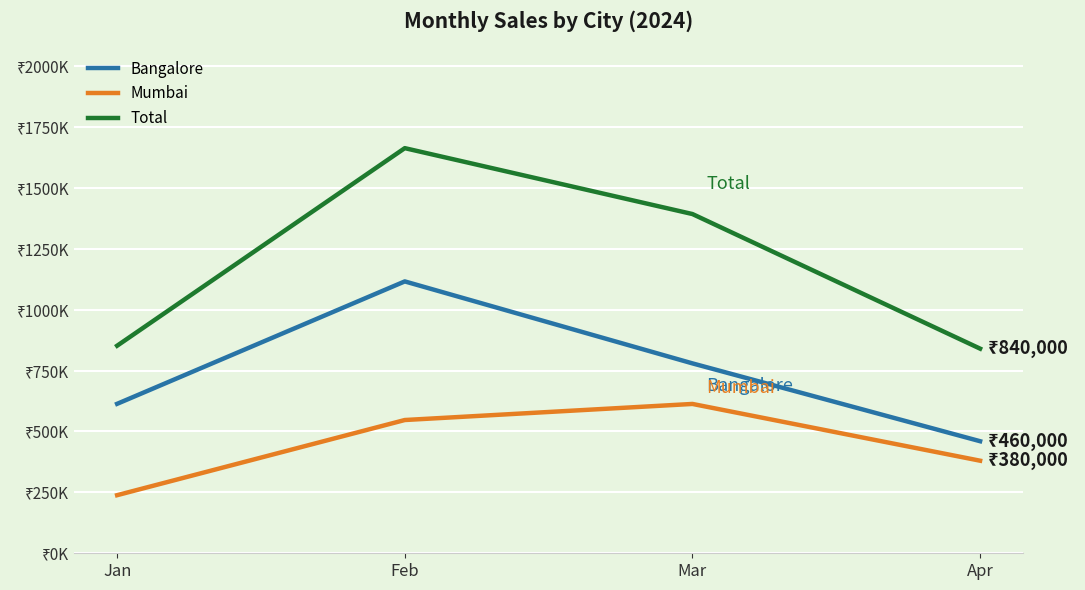

What is the total value across all series at Feb?

3326000